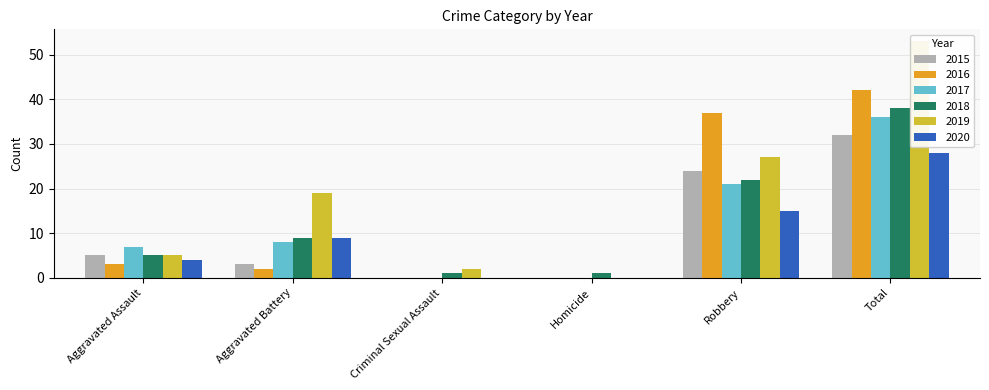

Which series has the largest total across all categories?

2019